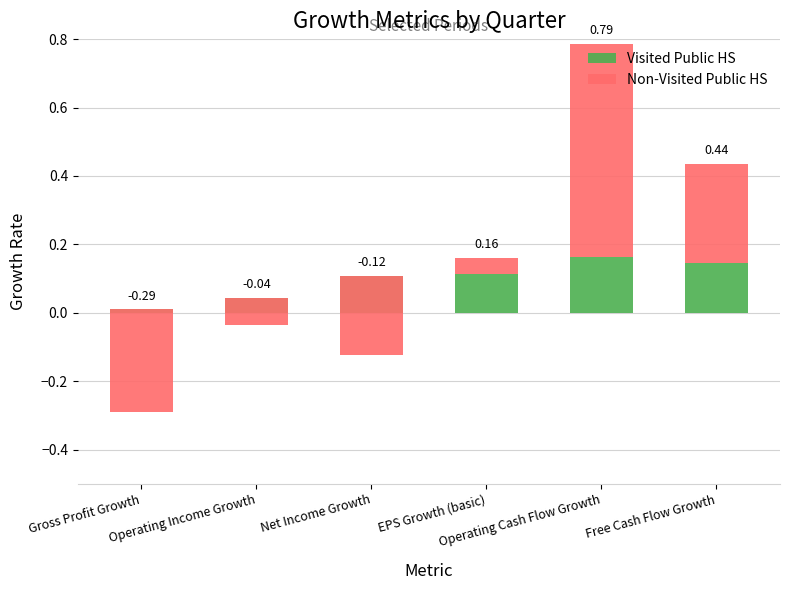

The Non-Visited Public HS series shows 0.6 at Operating Cash Flow Growth. True or false?

True